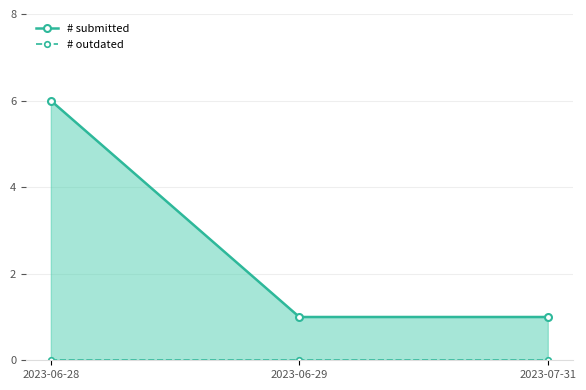

Where is # outdated nearest to the value 0?

2023-06-28